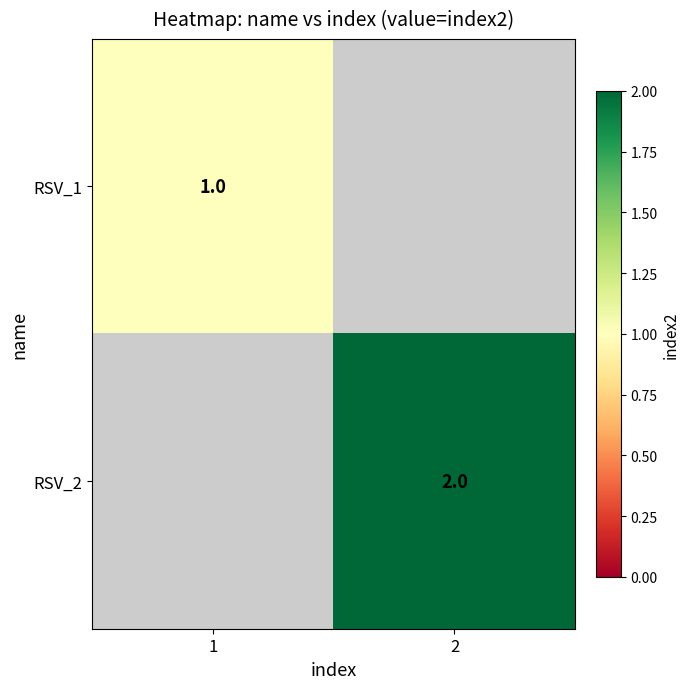

True or false: RSV_1 has a value of 0 at 1.

False